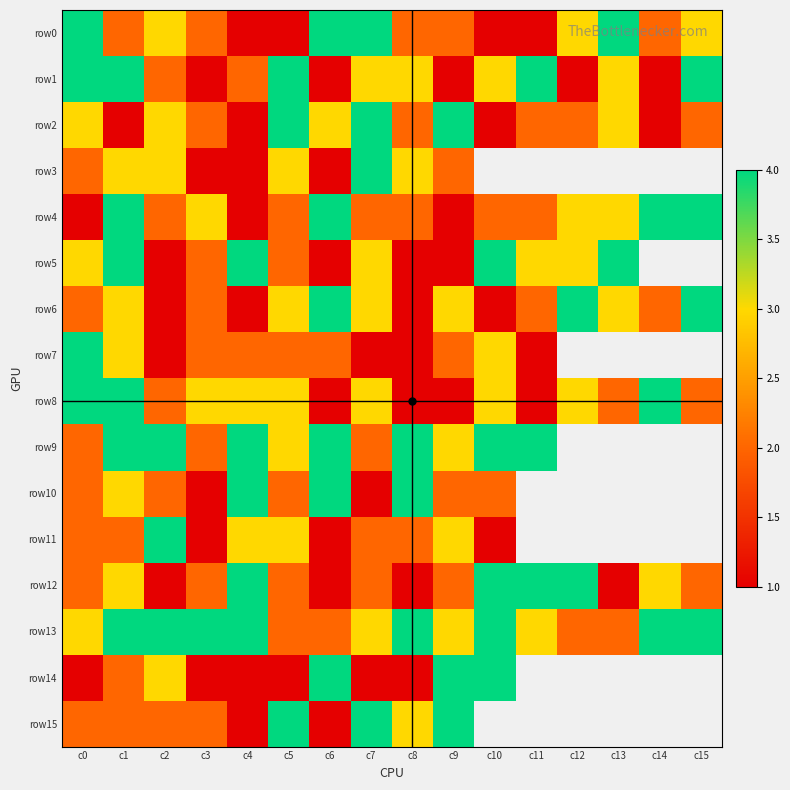

The row13 series shows 1.3 at c10. True or false?

False